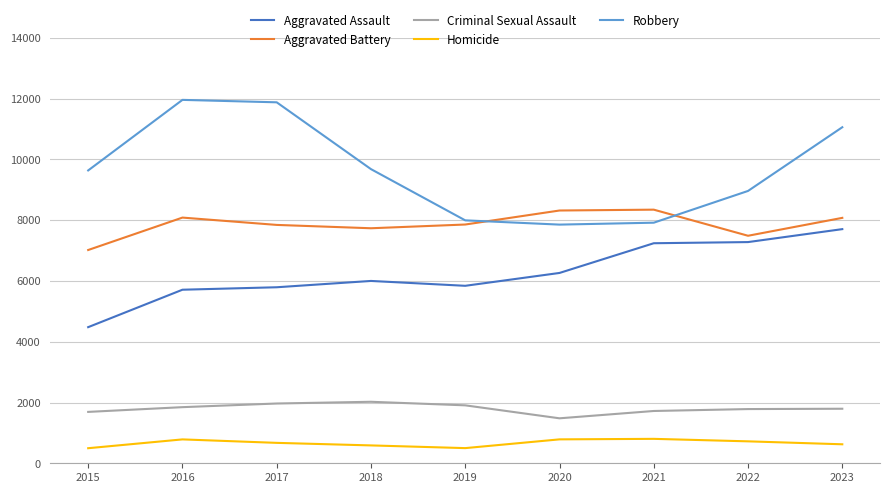

Rank the series by their maximum value, from highest to lowest.

Robbery, Aggravated Battery, Aggravated Assault, Criminal Sexual Assault, Homicide